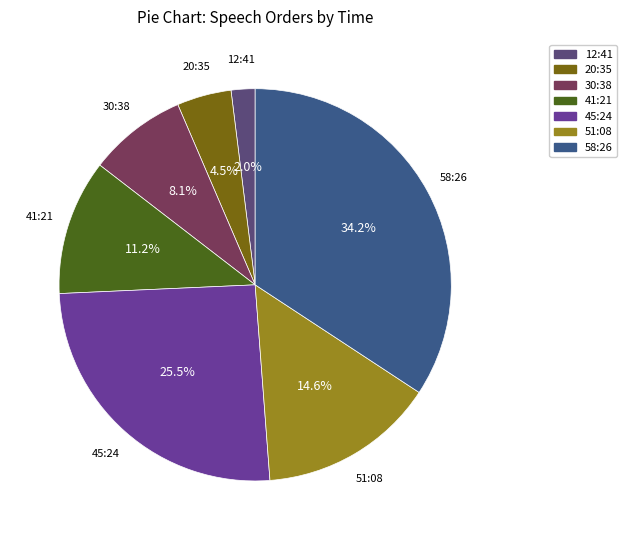

What is the ratio of the value at 12:41 to the value at 20:35?

0.4